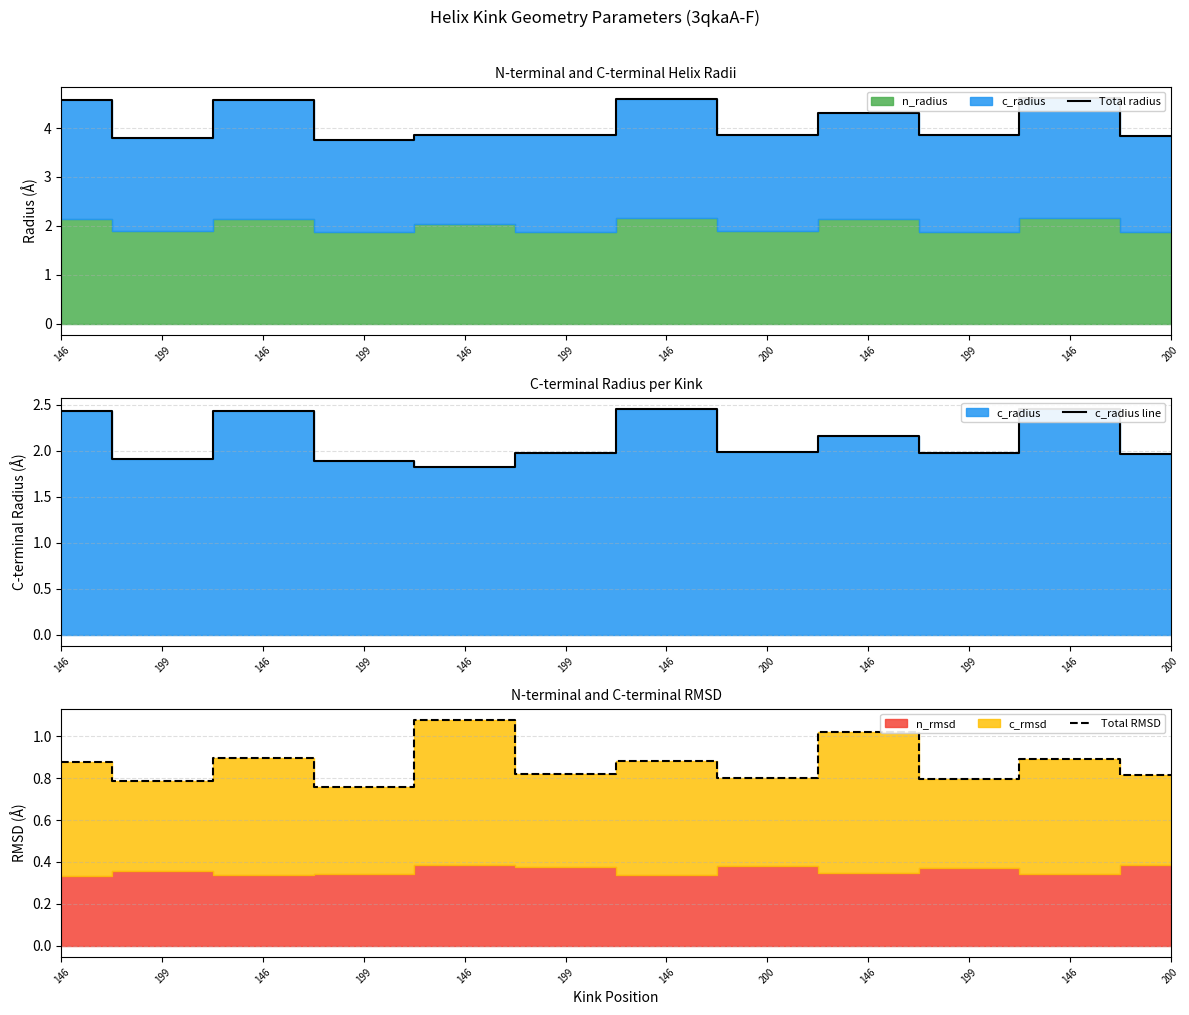

Does the chart have visible grid lines?

Yes